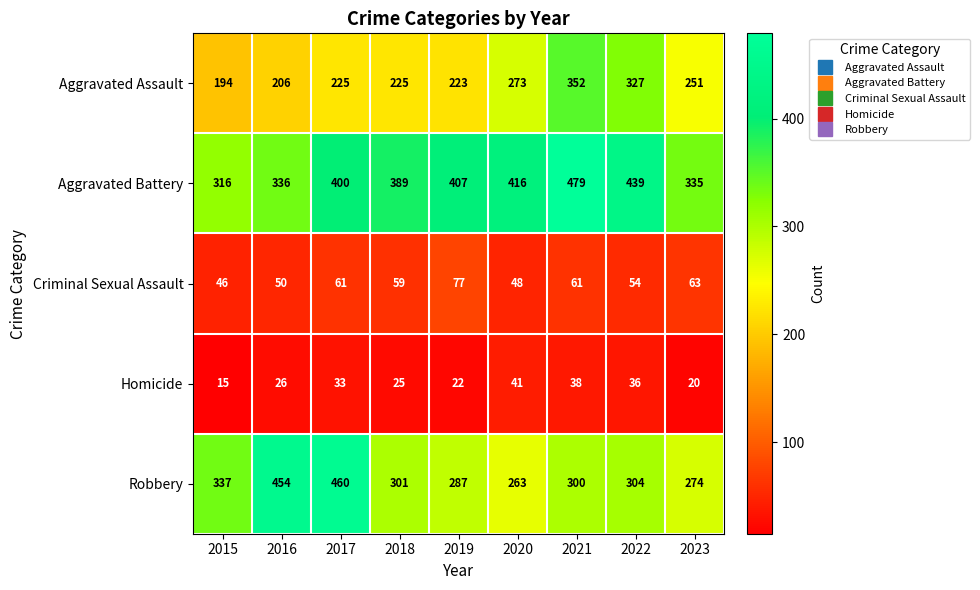

What is the maximum value shown in the chart?

479